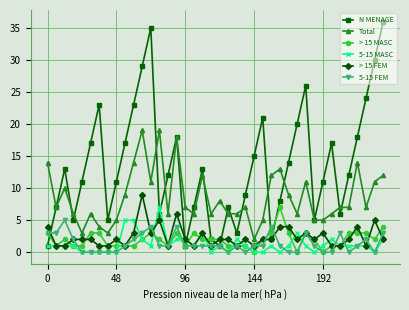

What are all the series names shown in the legend?

N MENAGE, Total, > 15 MASC, 5-15 MASC, > 15 FEM, 5-15 FEM